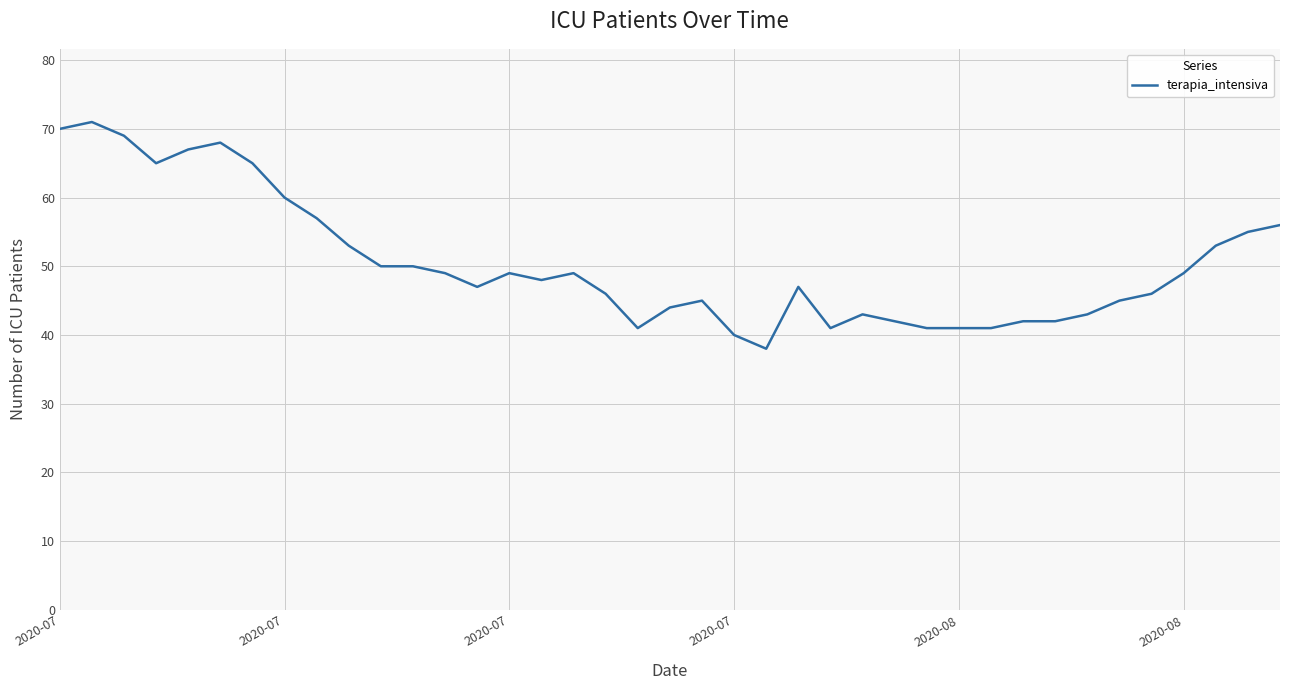

What is the difference between the maximum and minimum values?

33